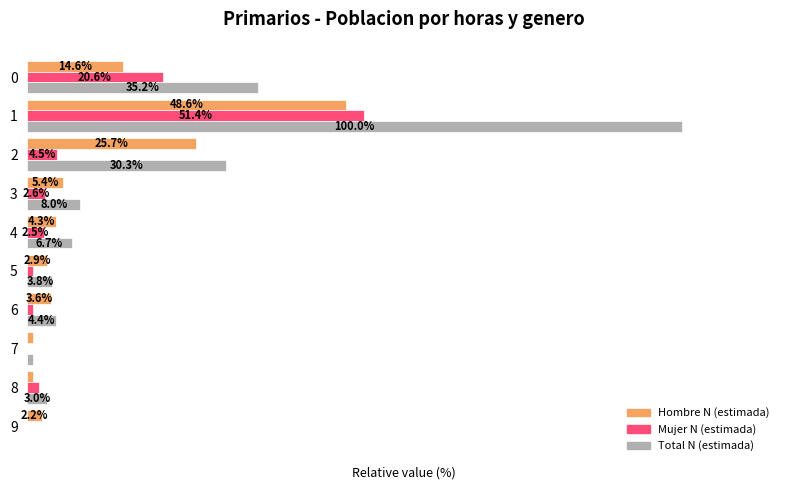

Between 4 and 3, which series saw the biggest shift?

Total N (estimada)